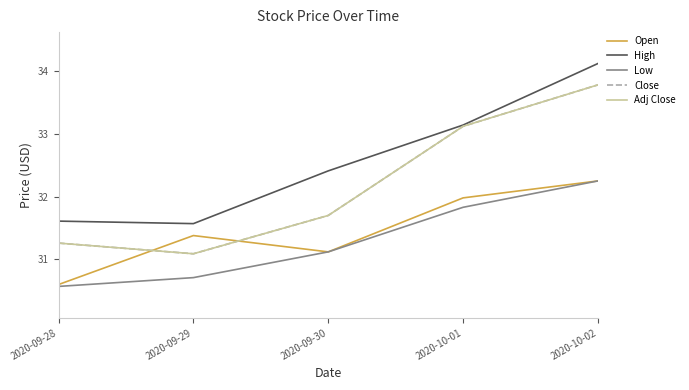

What is the approximate value of Low at 2020-09-29?

30.7